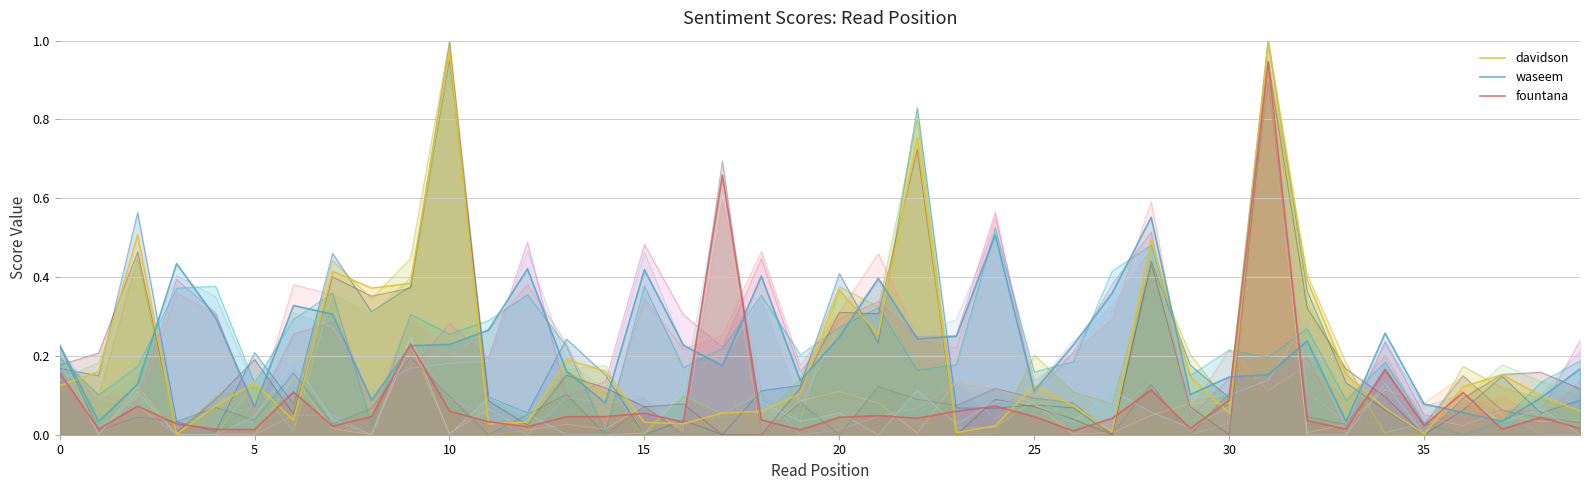

What are all the series names shown in the legend?

davidson, waseem, fountana